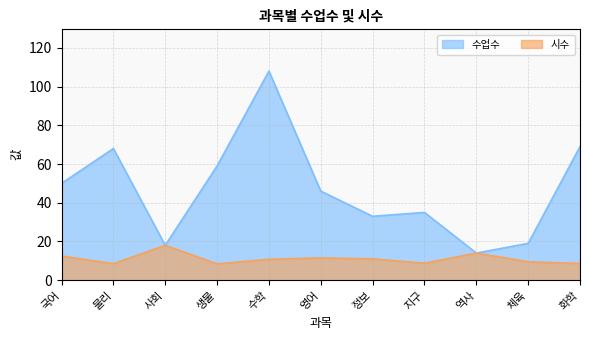

Reading left to right, list all the values displayed in this chart.

수업수: 국어=50.0	물리=68.0	사회=18.0	생물=59.0	수학=108.0	영어=46.0	정보=33.0	지구=35.0	역사=14.0	체육=19.0	화학=69.0
시수: 국어=12.5	물리=8.5	사회=18.0	생물=8.4	수학=10.8	영어=11.5	정보=11.0	지구=8.8	역사=14.0	체육=9.5	화학=8.6